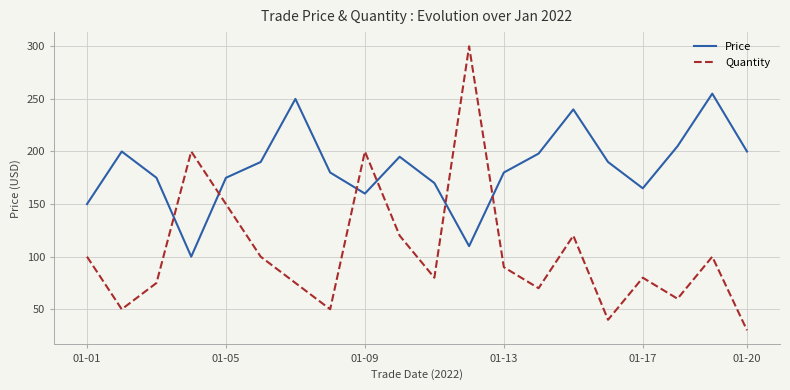

Which series ends up on top after the final intersection of Price and Quantity?

Price